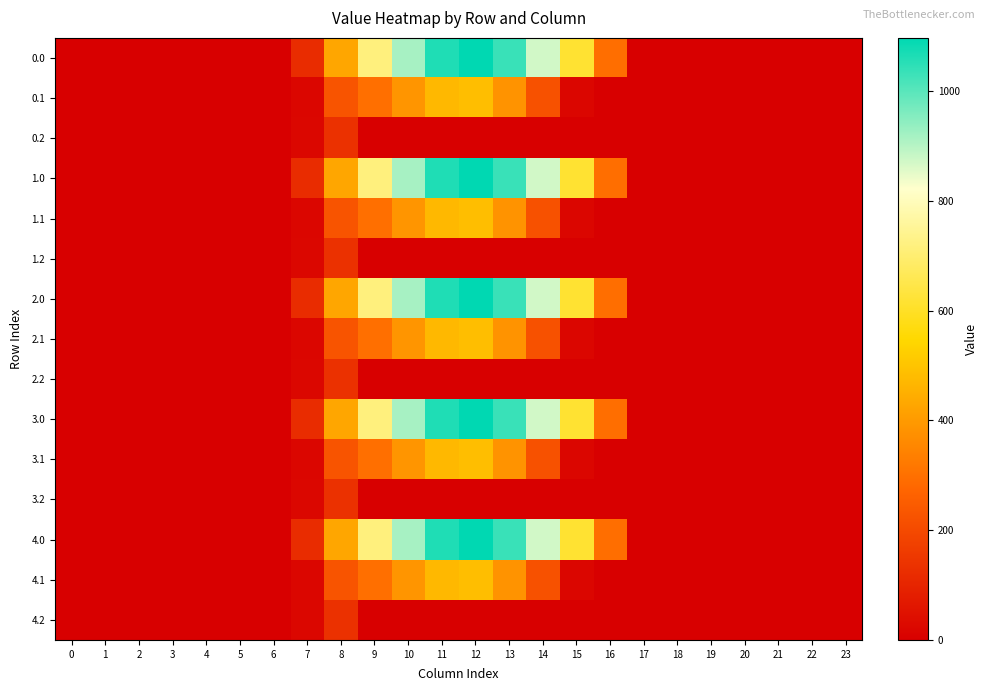

At 23, list the series in order from smallest to largest.

0.0, 0.1, 0.2, 1.0, 1.1, 1.2, 2.0, 2.1, 2.2, 3.0, 3.1, 3.2, 4.0, 4.1, 4.2